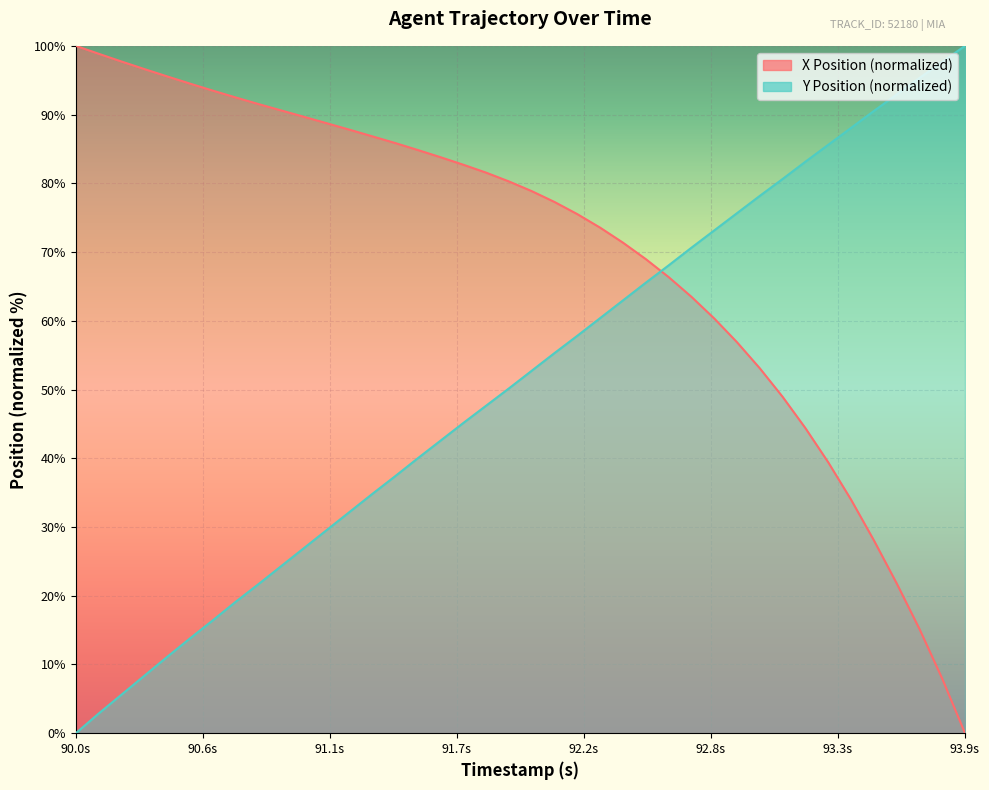

Where is X Position nearest to the value 50?

93.1